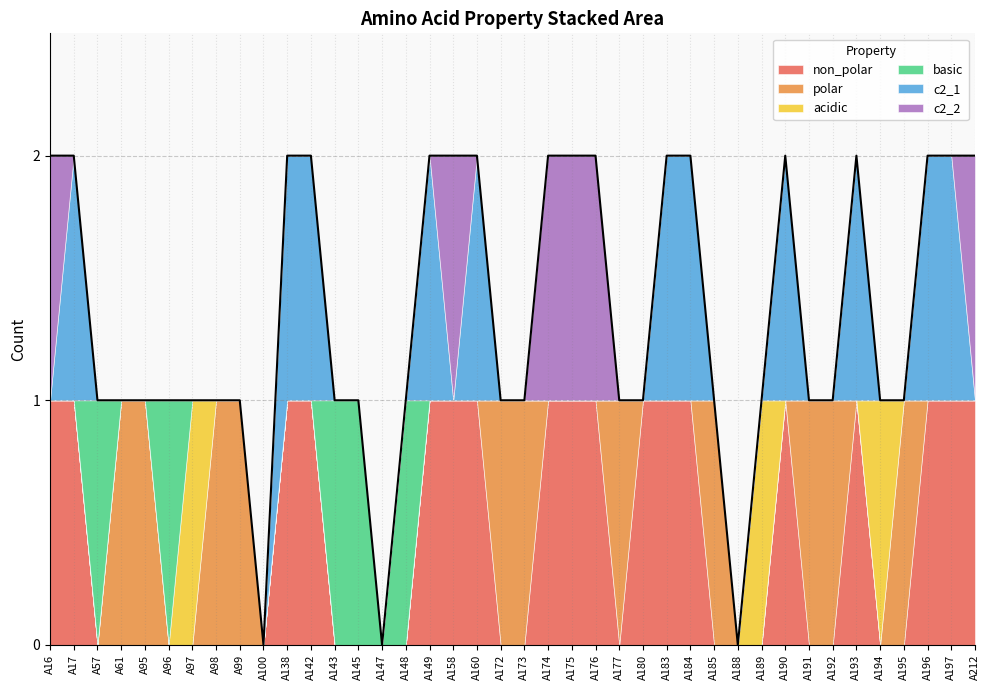

How many values in c2_2 are above zero?

6